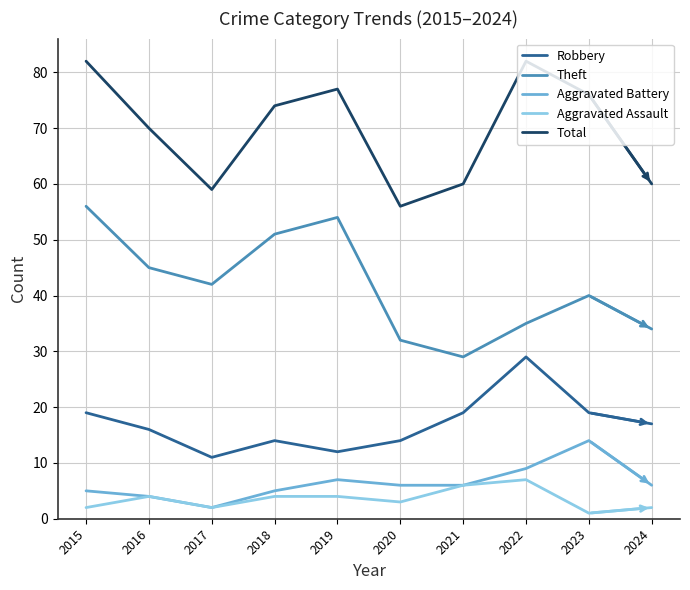

At which category does Aggravated Battery reach its first local peak?

2019